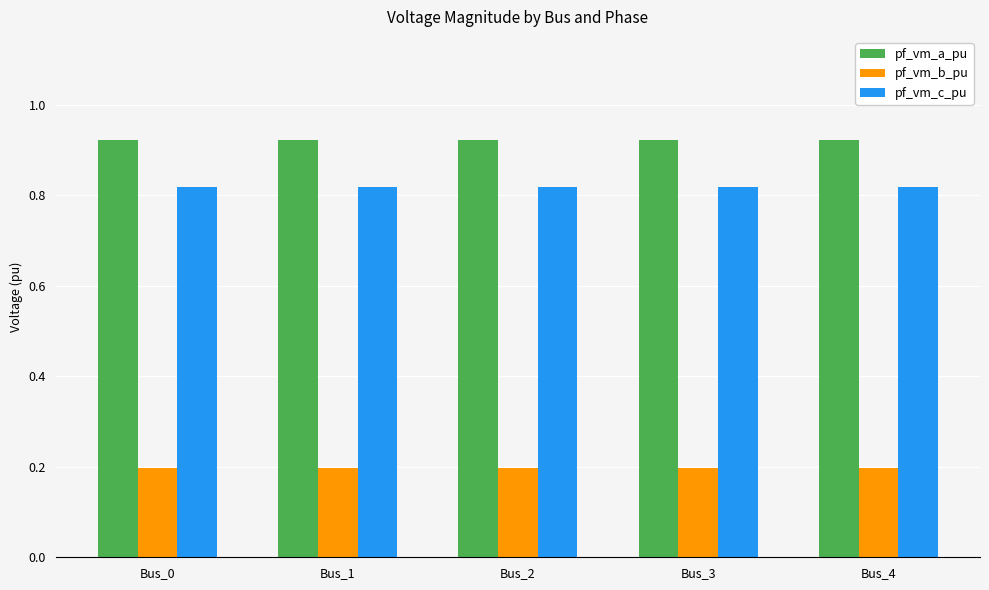

Which series has the largest total across all categories?

pf_vm_a_pu